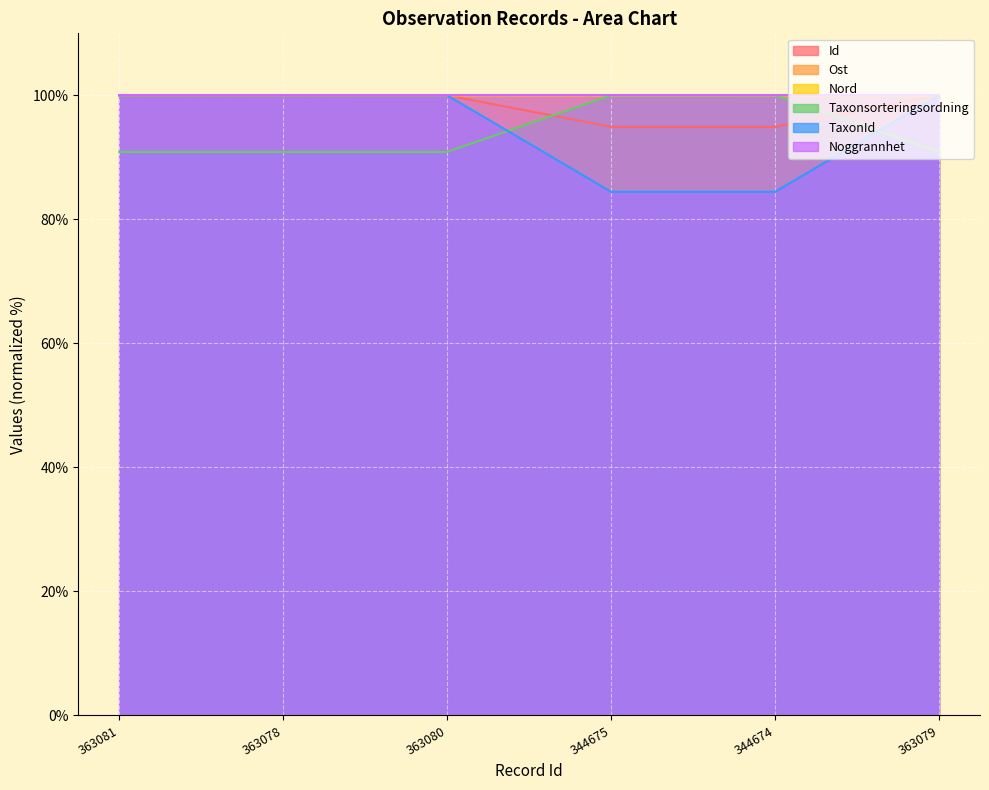

What position from the left is 363079?

6